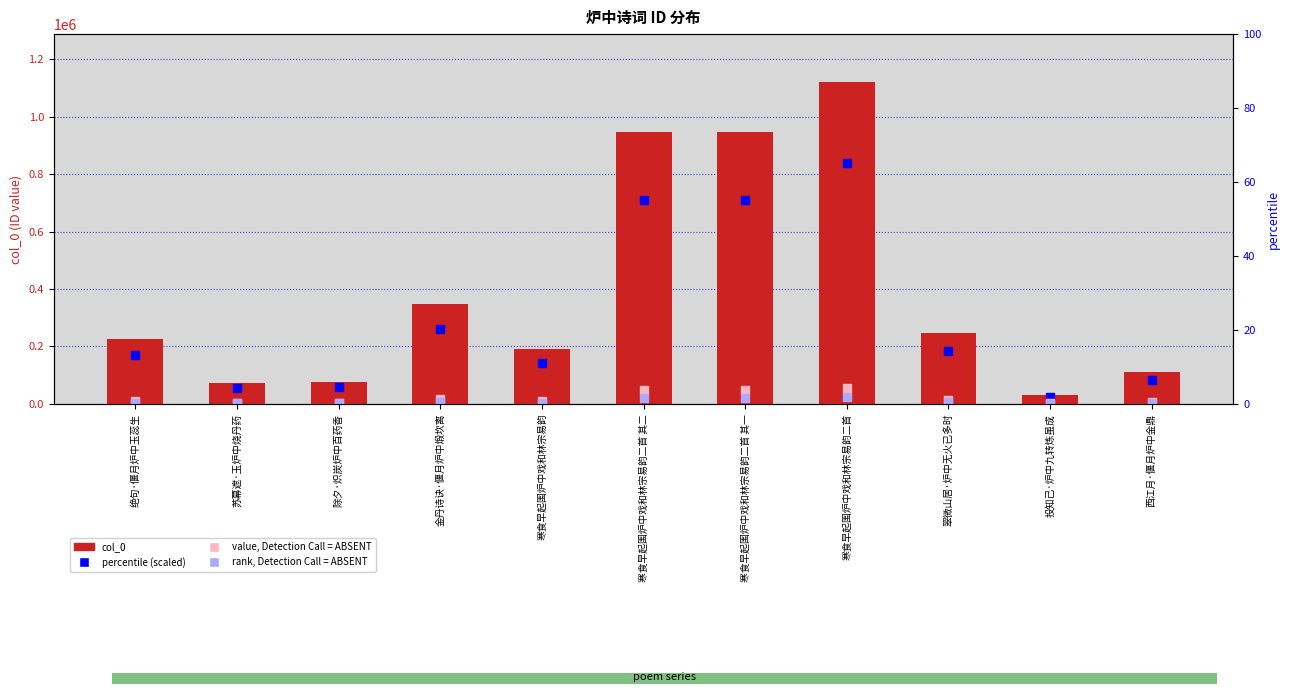

What are all the series names shown in the legend?

col_0, percentile (scaled), value, Detection Call = ABSENT, rank, Detection Call = ABSENT